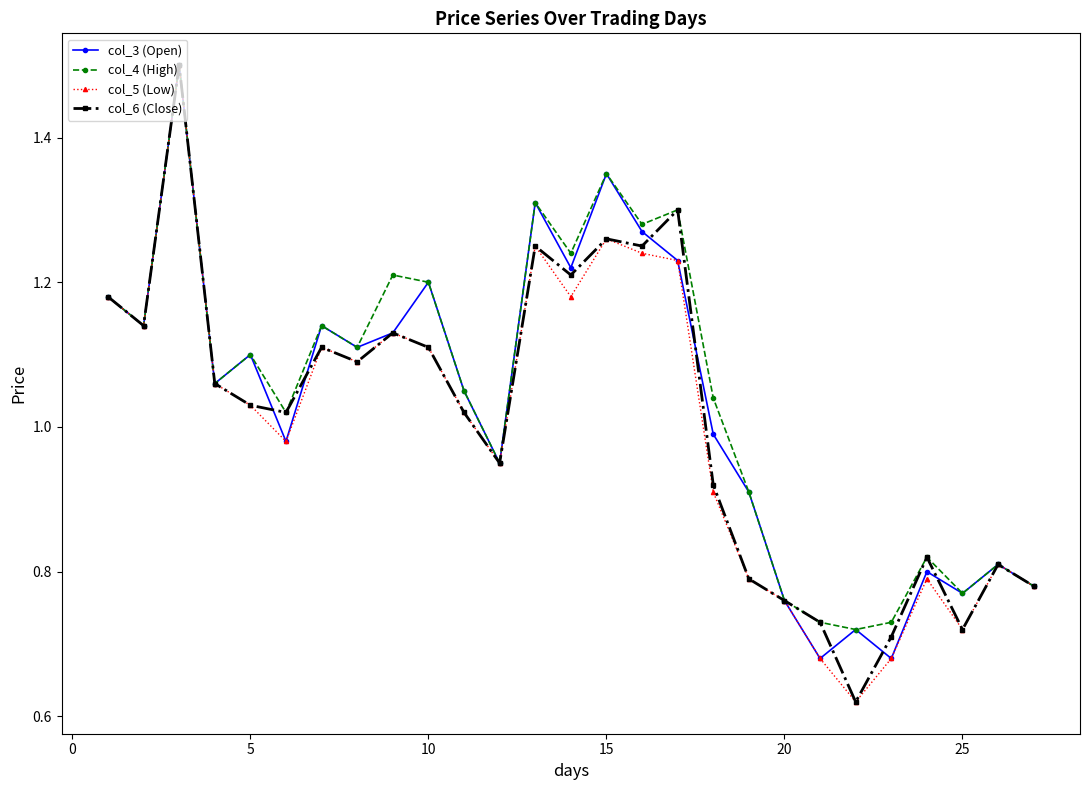

List the series in order of their overall mean, lowest first.

col_5 (Low), col_6 (Close), col_3 (Open), col_4 (High)